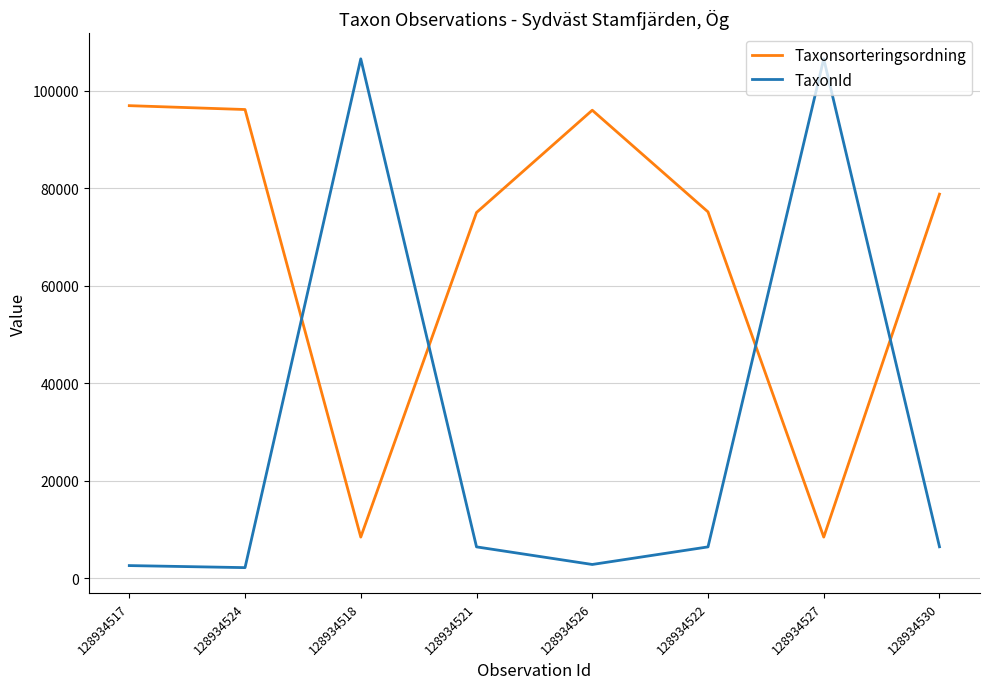

What is the spread (max minus min) of values at 128934518?

98115